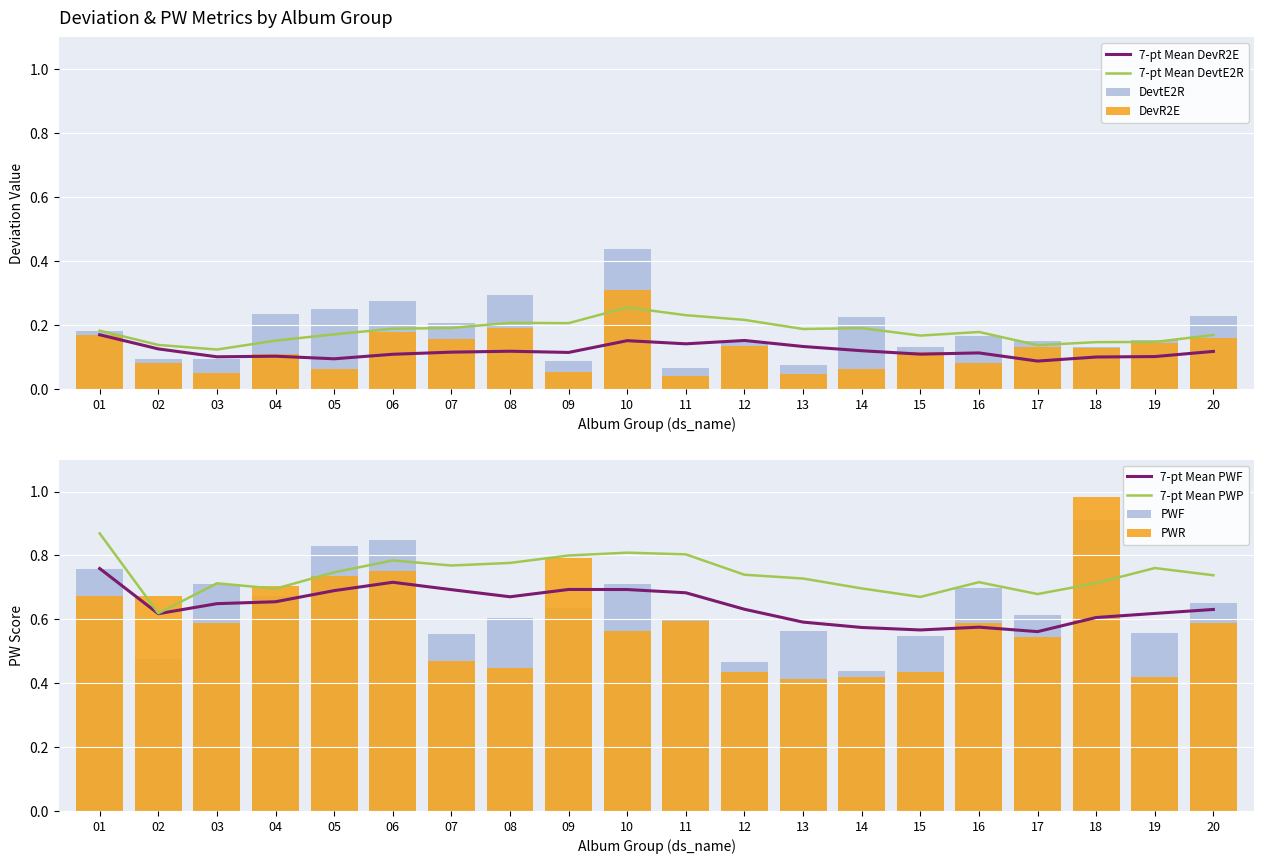

What is the value of the DevR2E bar at the 17th from the left?

0.1